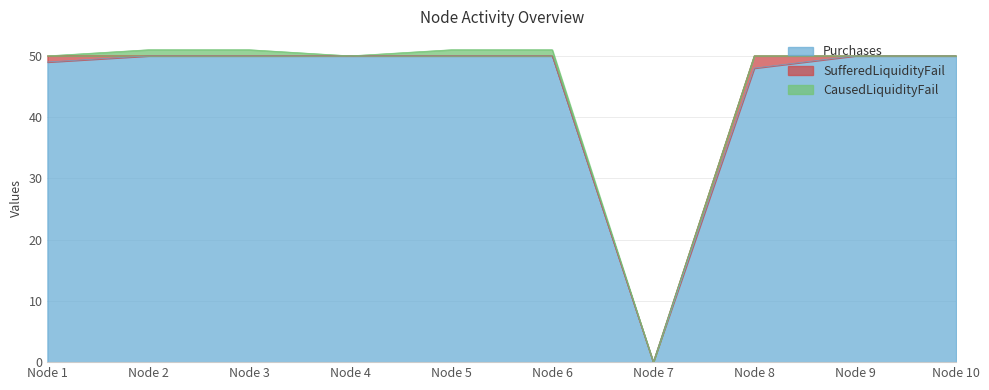

True or false: SufferedLiquidityFail and Purchases cross at least once.

False